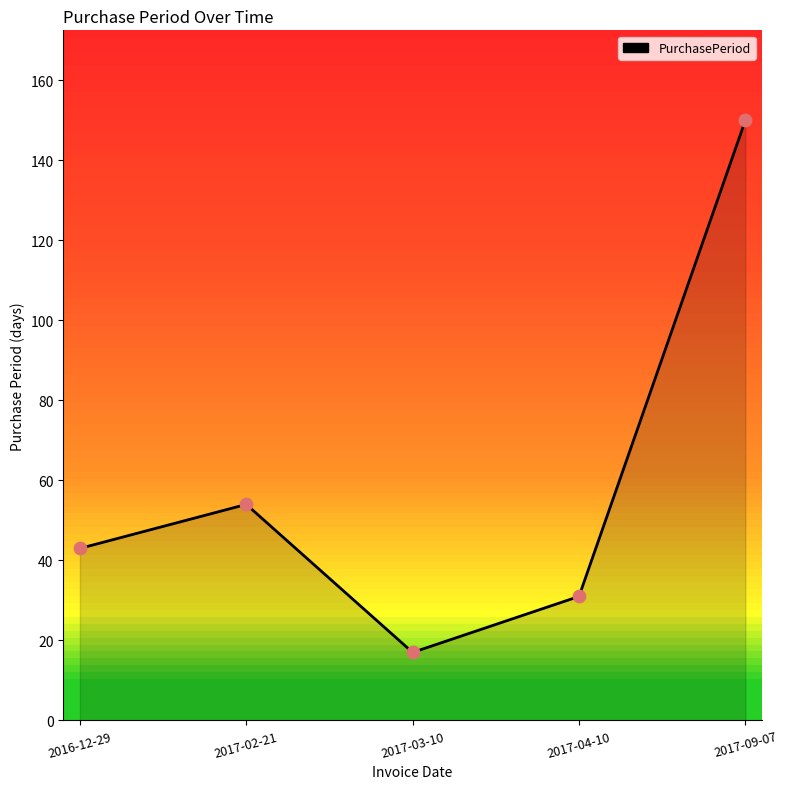

What is the change in value from 2016-12-29 to 2017-09-07?

+107